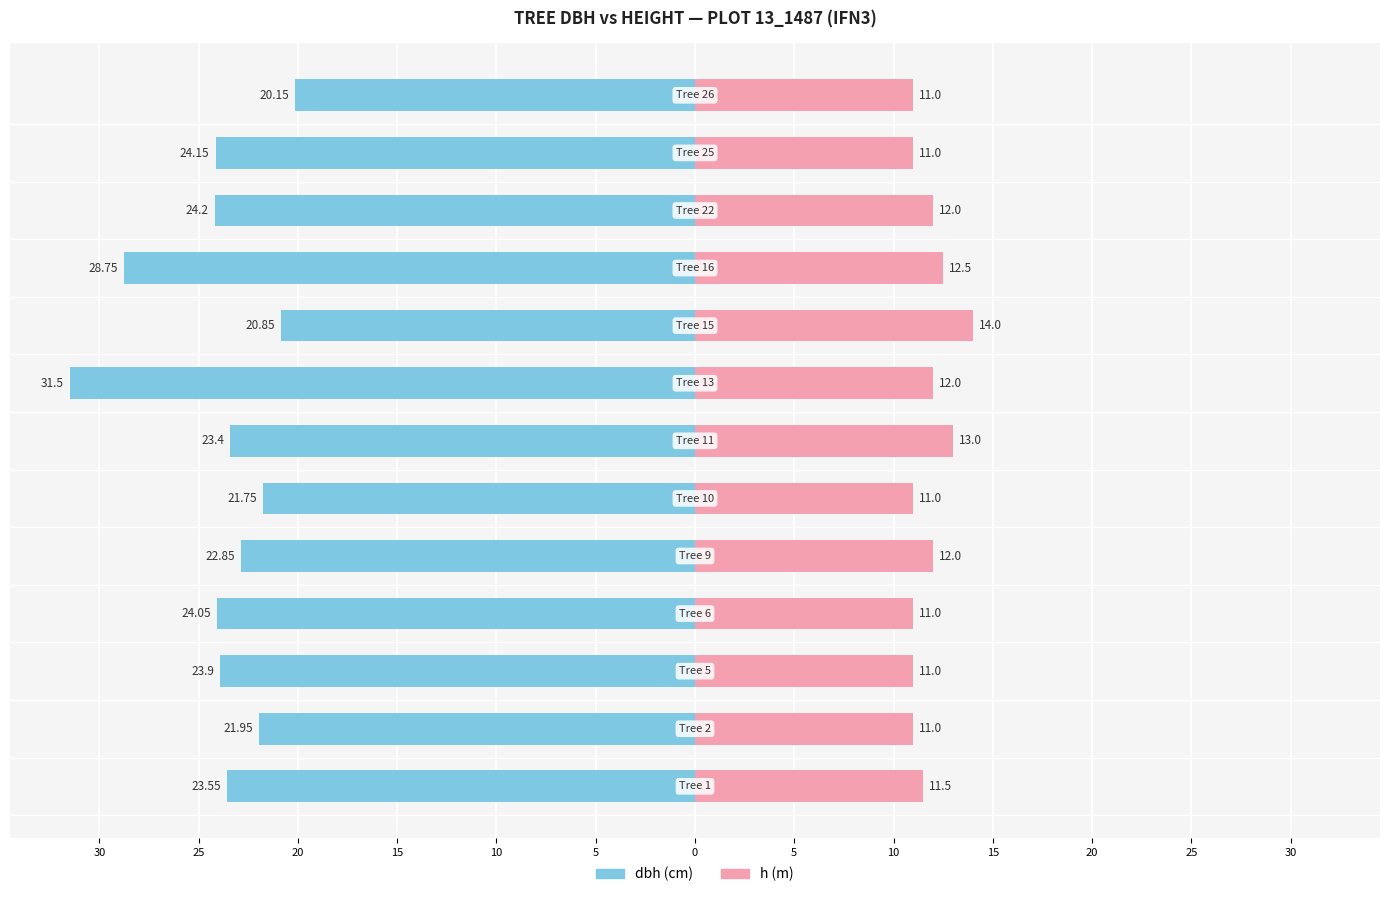

What is the maximum value for h?

14.0